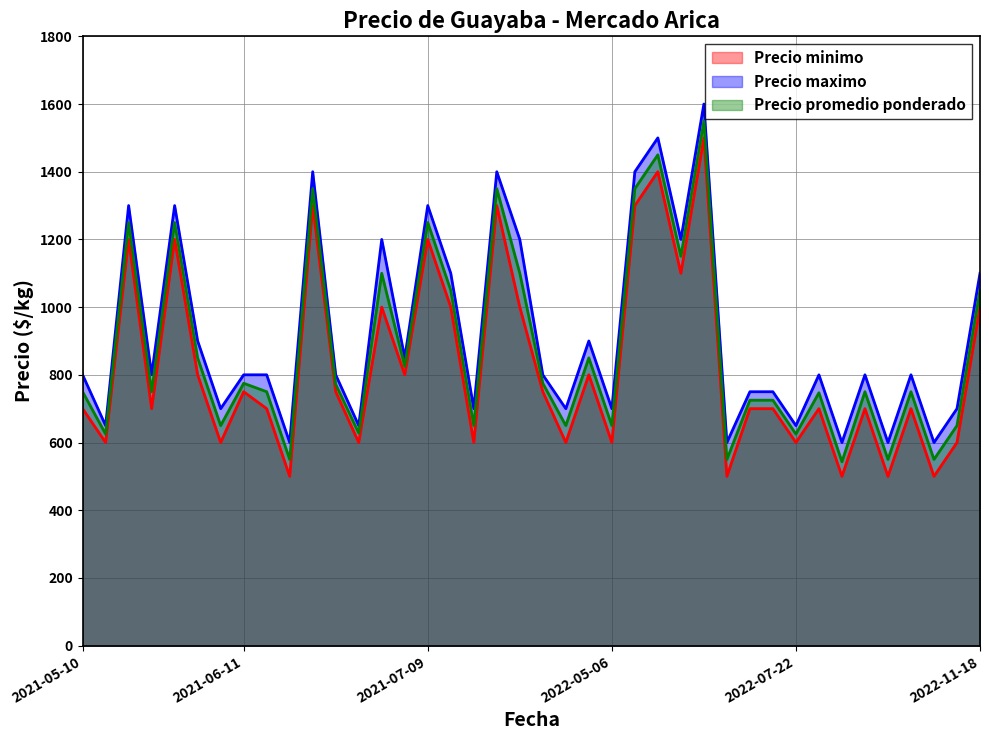

True or false: Precio promedio ponderado and Precio maximo intersect in this chart.

False